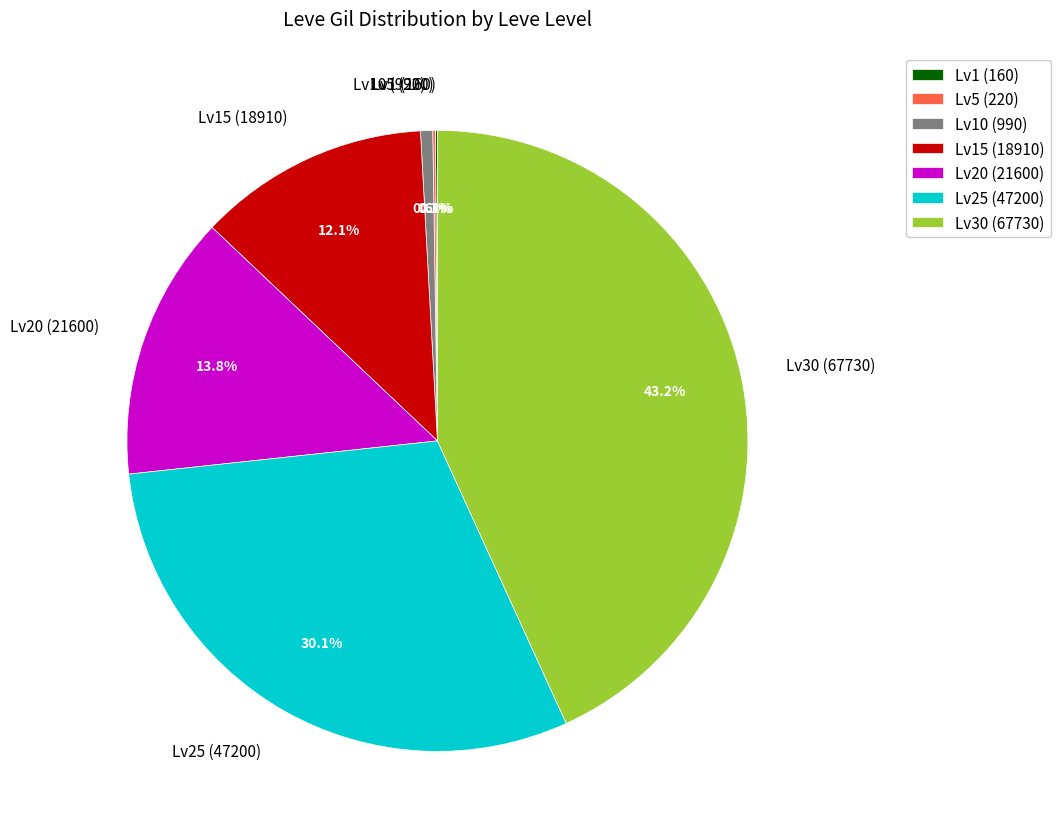

Between Lv20 (21600) and Lv15 (18910), which is larger?

Lv20 (21600)